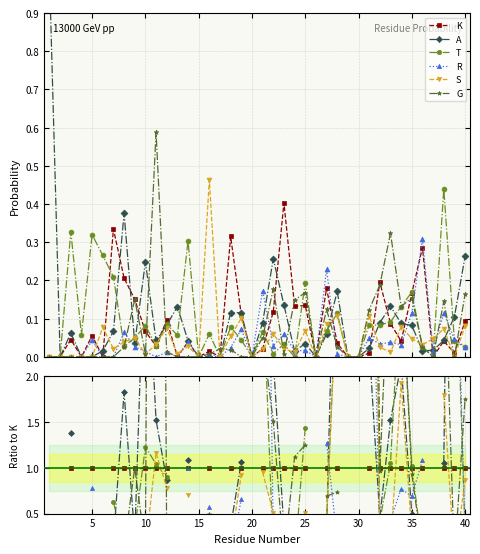

How many times do R and G cross each other?

10